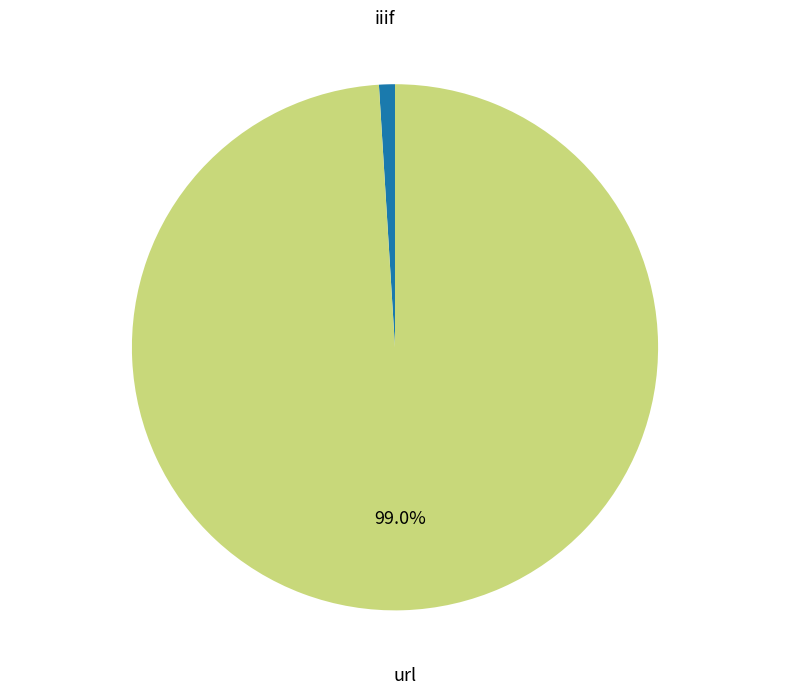

Is there a majority slice in this chart?

Yes